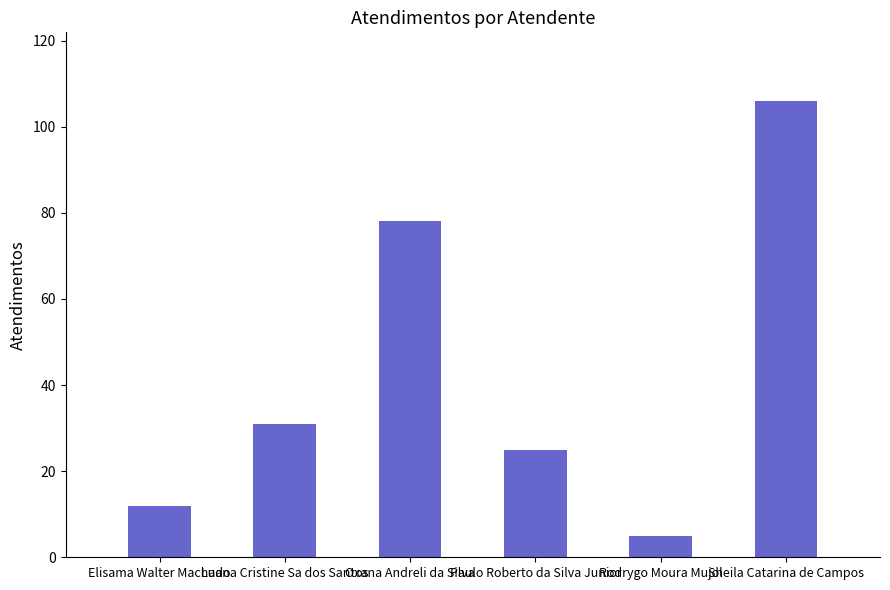

Does the chart contain stacked bars?

No